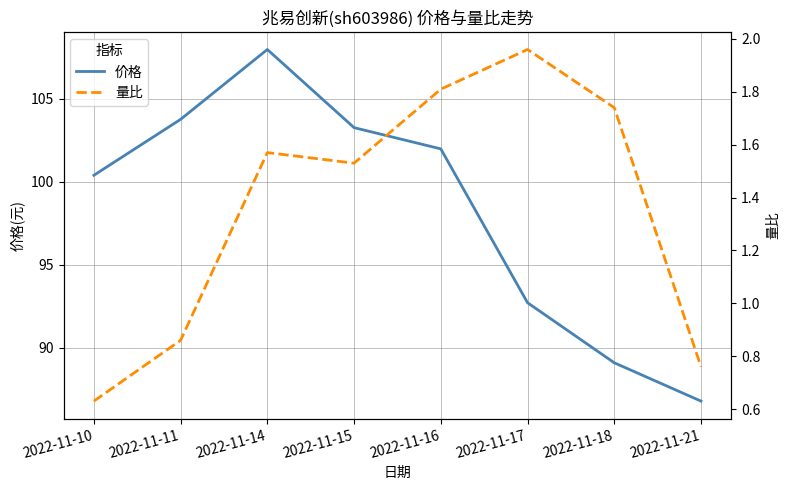

What is the smallest value displayed?

0.6